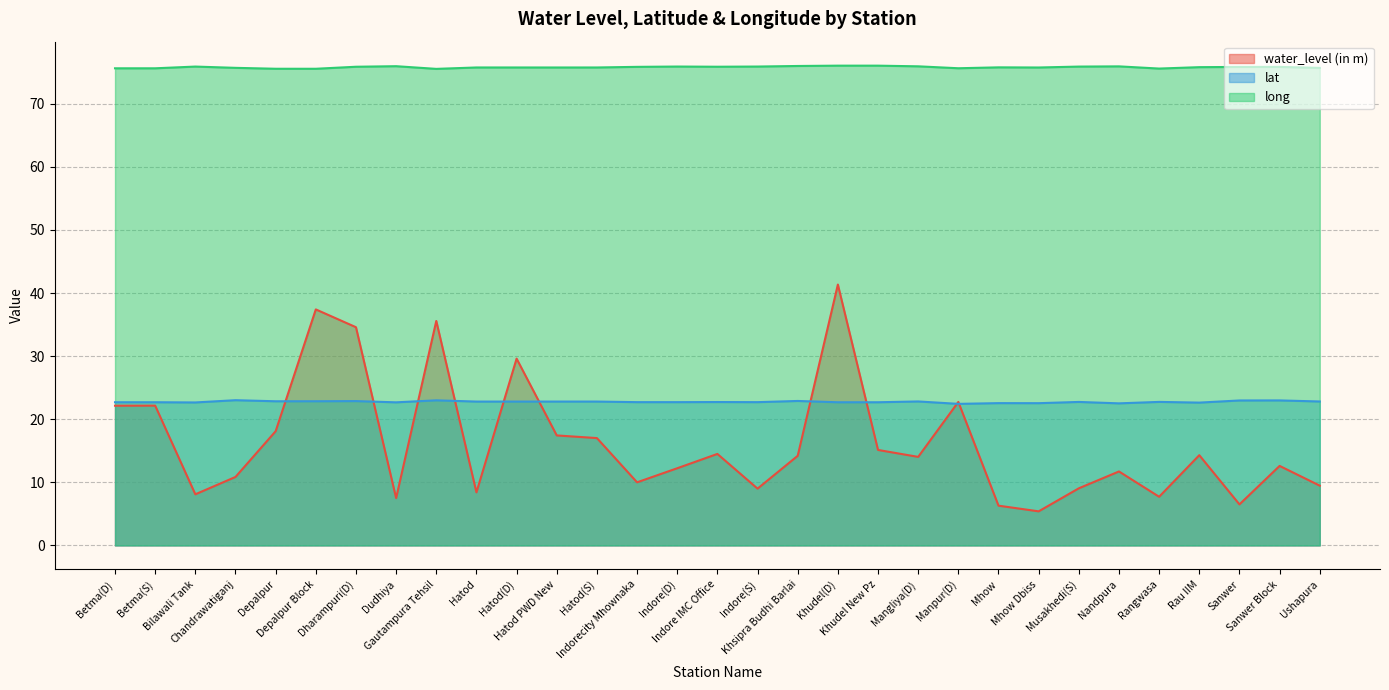

Which series changed the most between Depalpur Block and Sanwer Block?

water_level (in m)